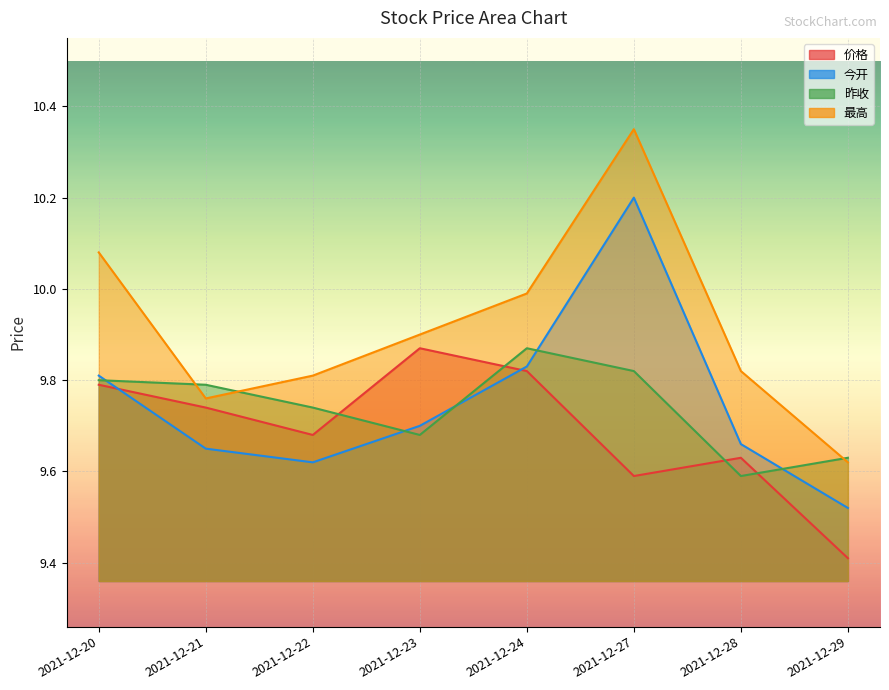

Is it true that 价格 equals 16.6 at 2021-12-28?

False